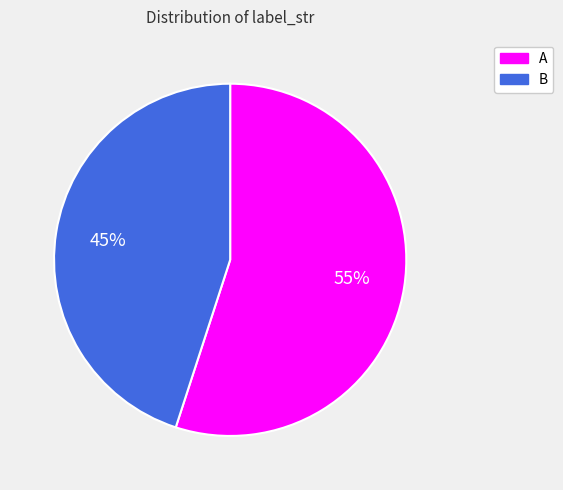

Approximately how many times larger is the value at B compared to A?

0.8